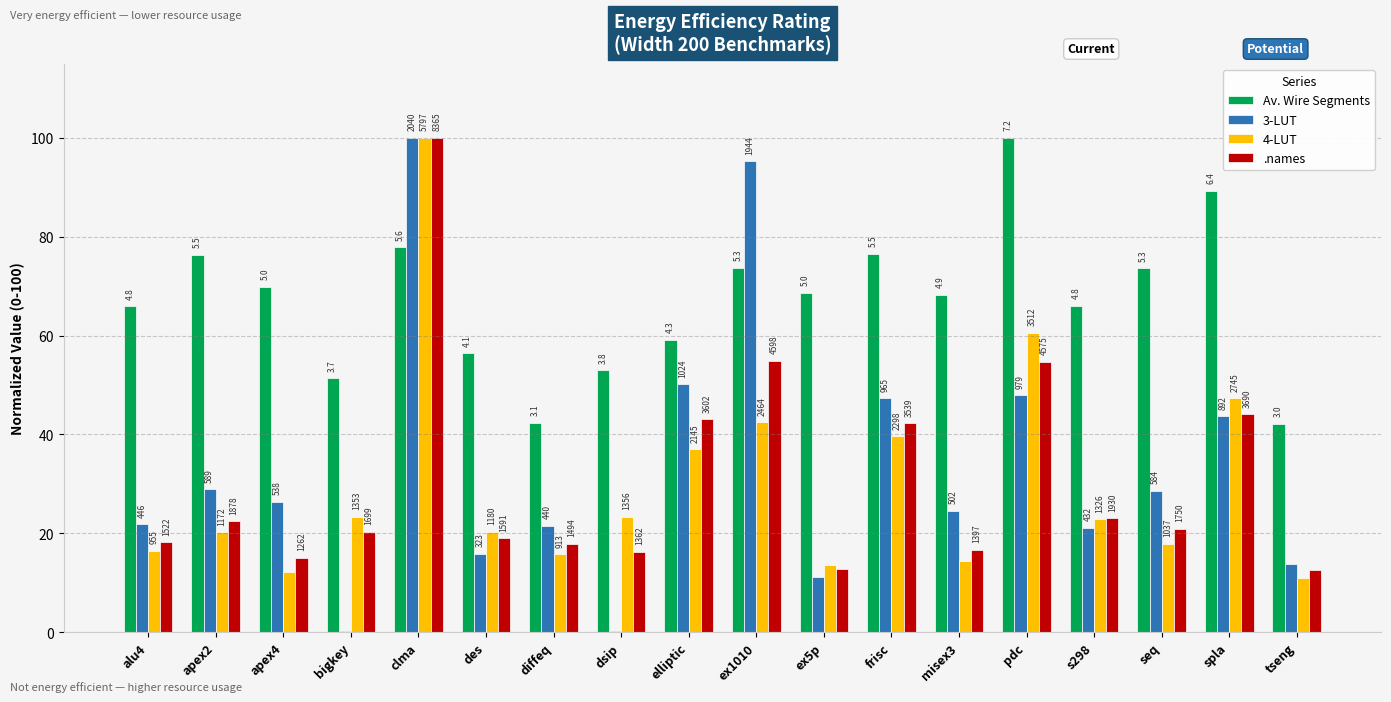

How many groups of bars are there?

18